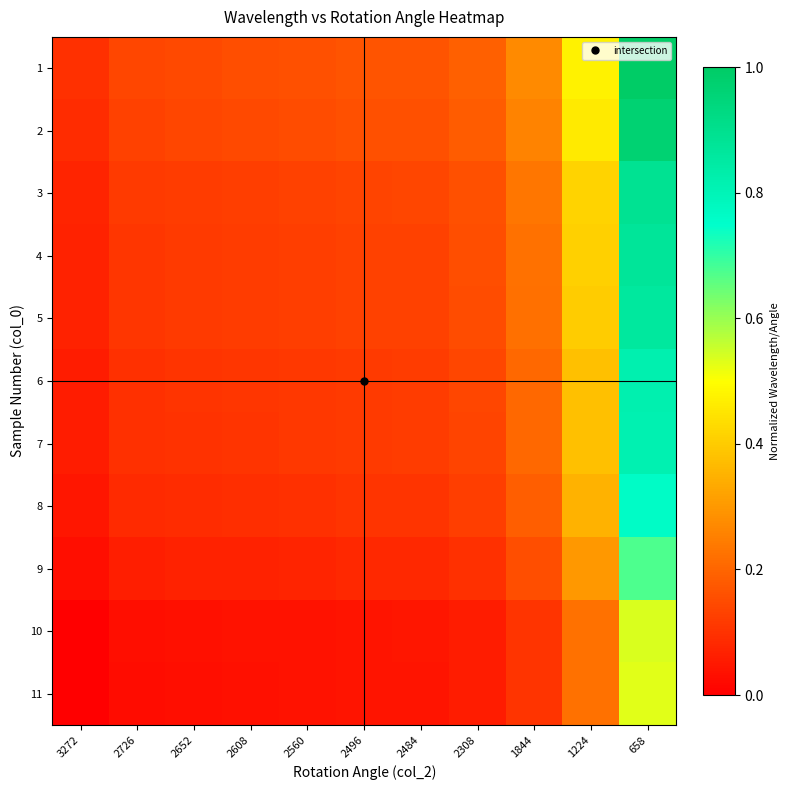

Between 2652 and 1224, which is larger?

1224